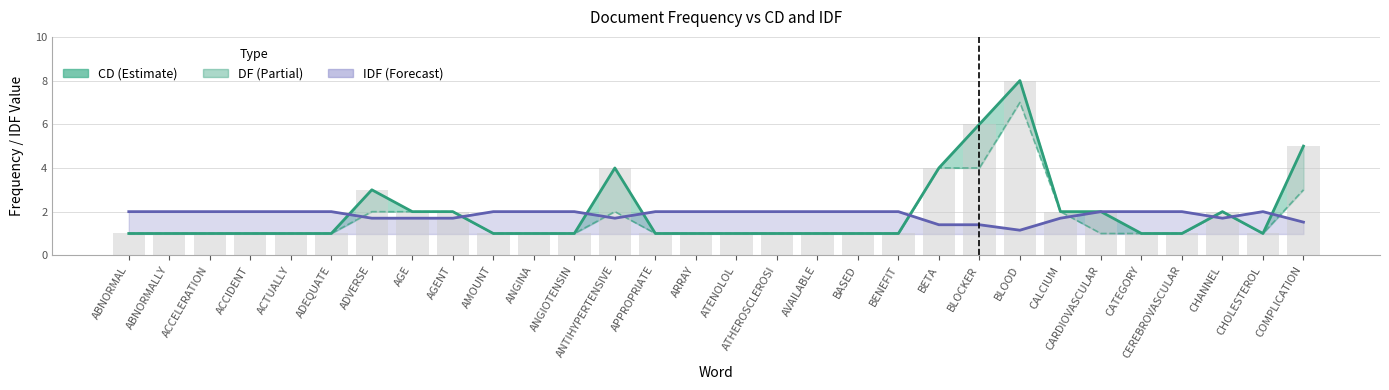

What is the lowest value of the IDF series?

1.1